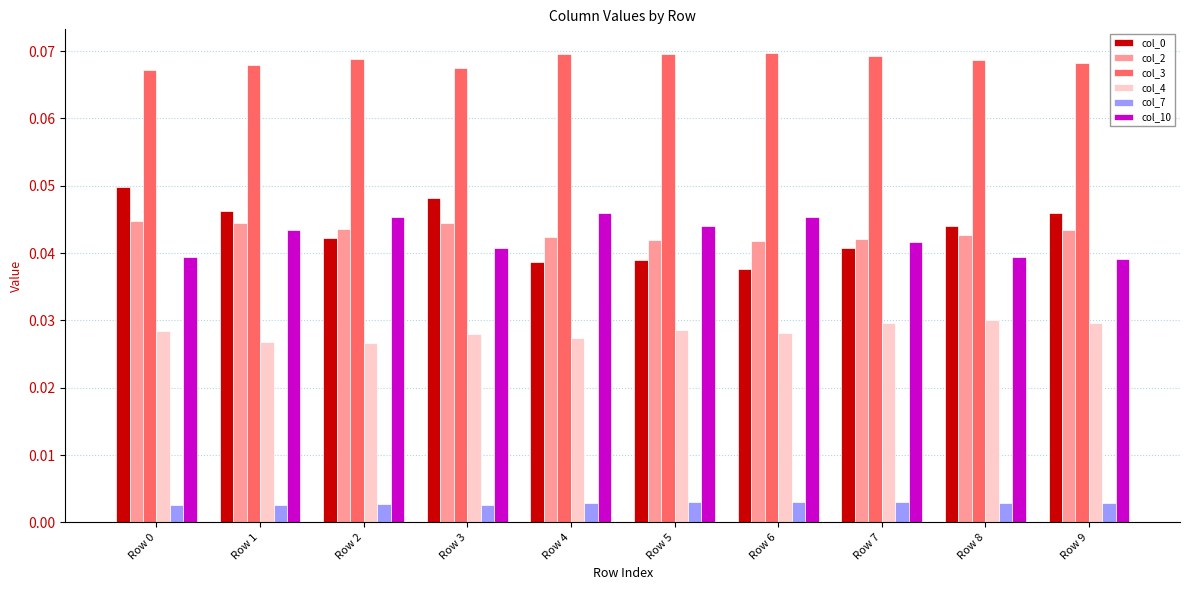

Which series has the largest total across all categories?

col_3